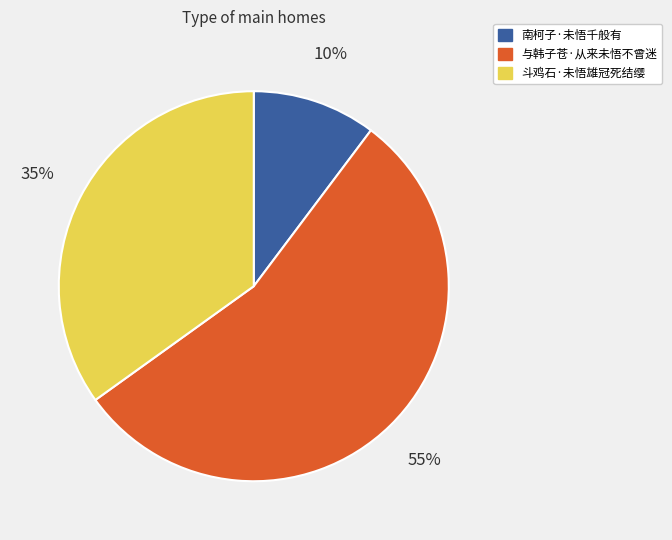

To the nearest percent, what is the difference between the largest and smallest slice percentages?

45%